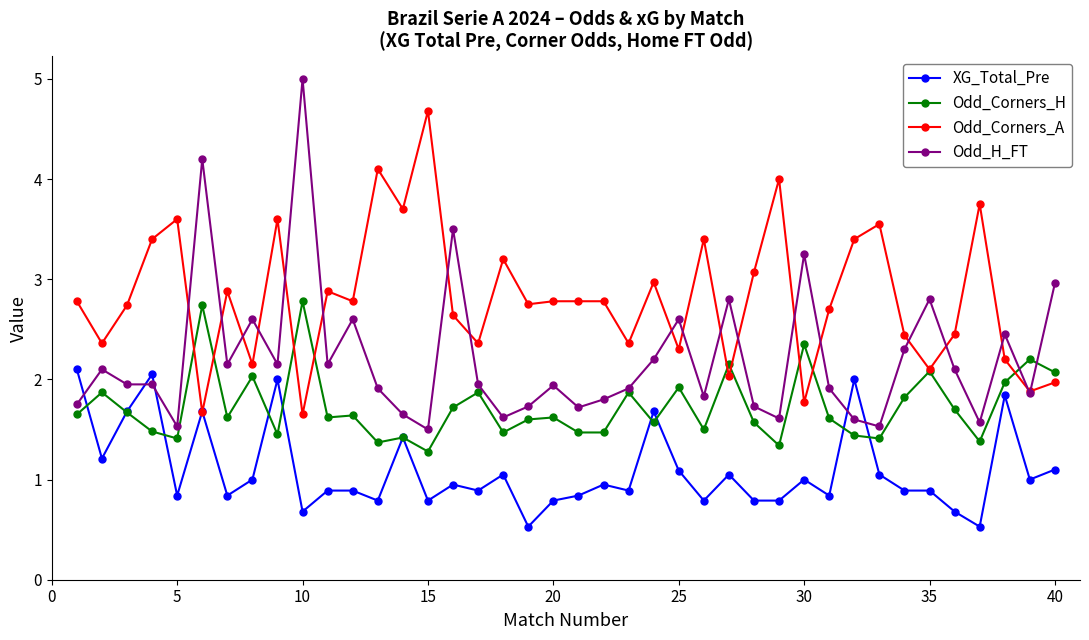

List the series in order of their overall mean, highest first.

Odd_Corners_A, Odd_H_FT, Odd_Corners_H, XG_Total_Pre